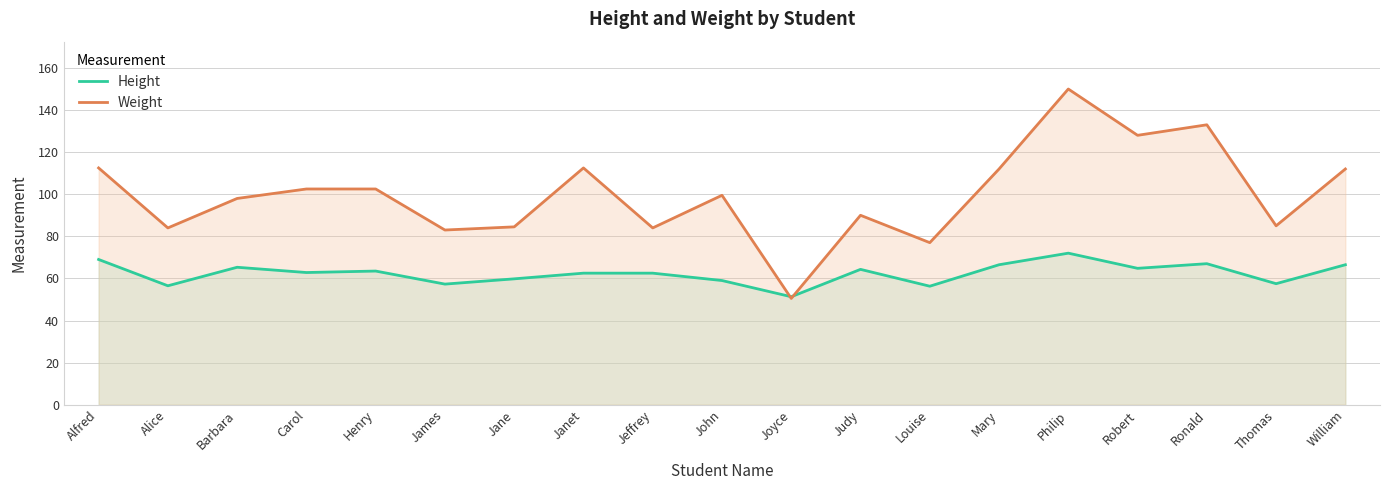

Which series ends up on top after the final intersection of Weight and Height?

Weight